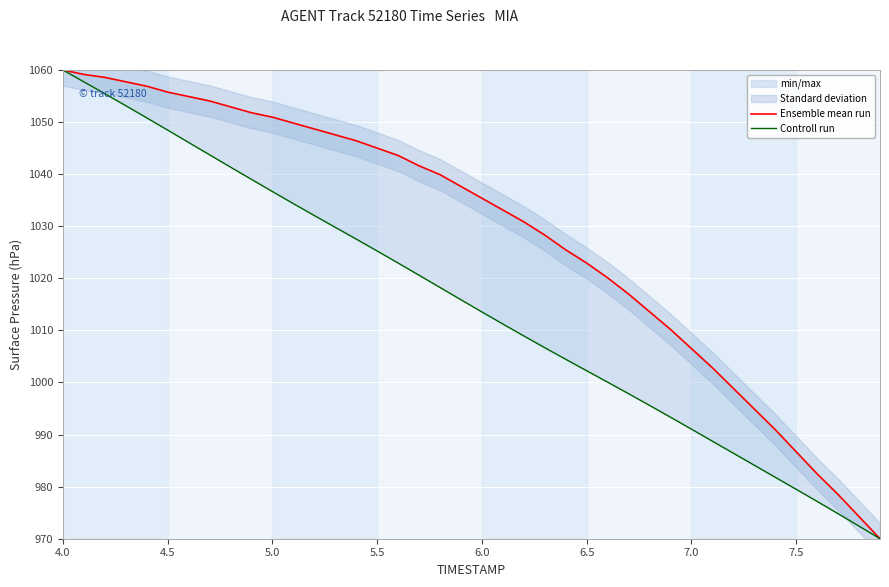

What is the greatest value displayed?

1060.0